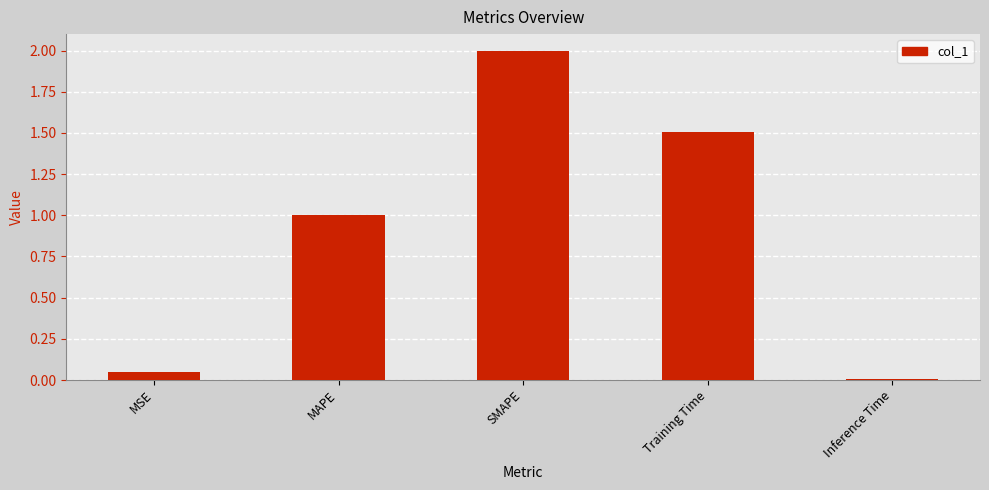

What is the sum of all values?

4.6